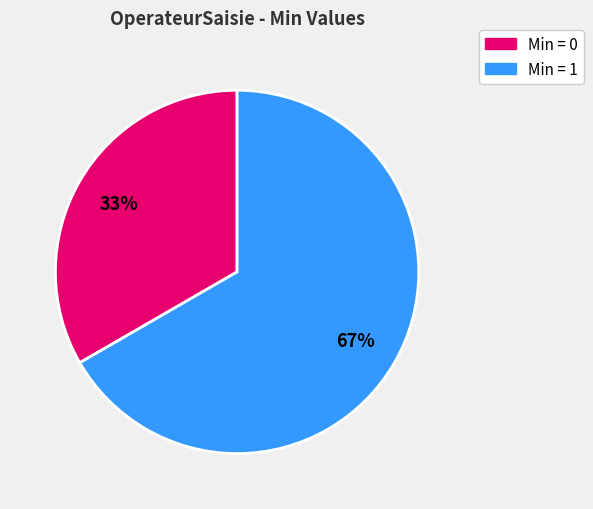

Is there any slice that represents more than half of the pie?

Yes